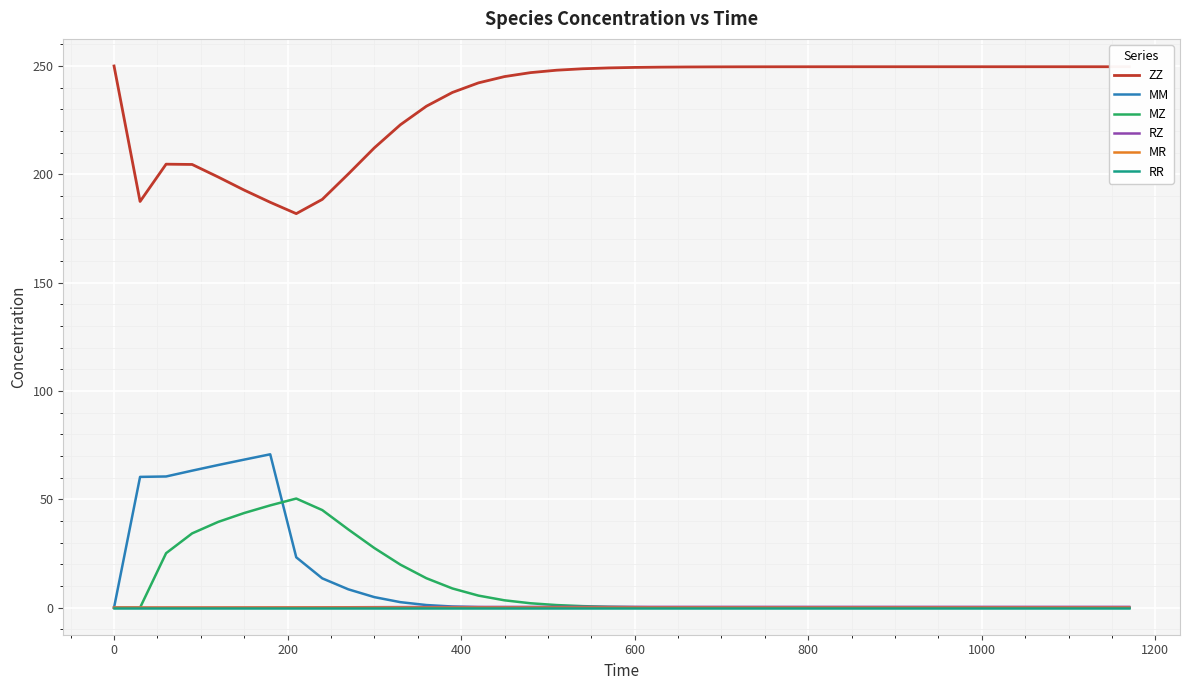

Which series has the largest total across all categories?

ZZ